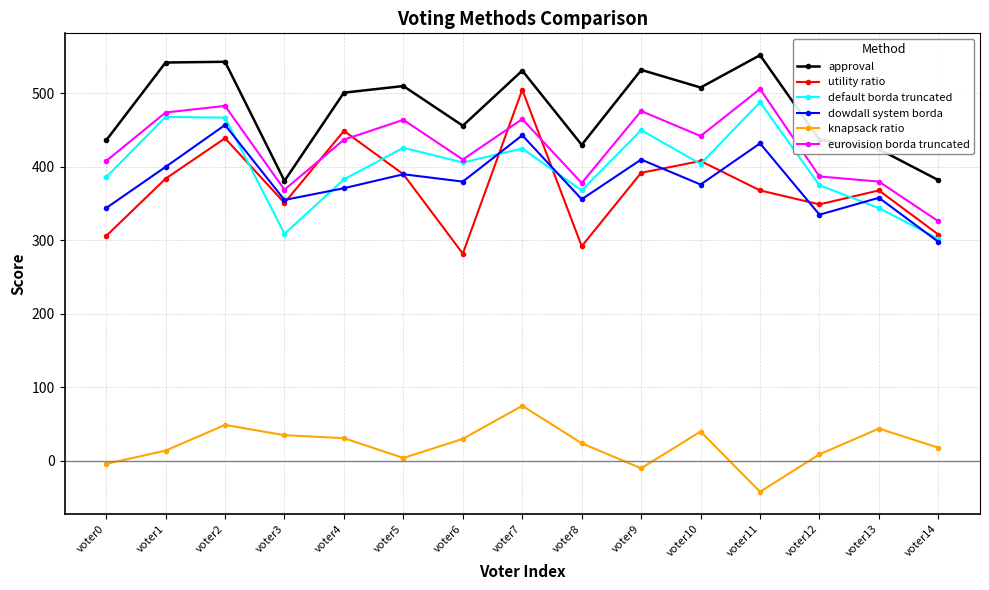

Which category has the lowest value in the eurovision borda truncated series?

voter14